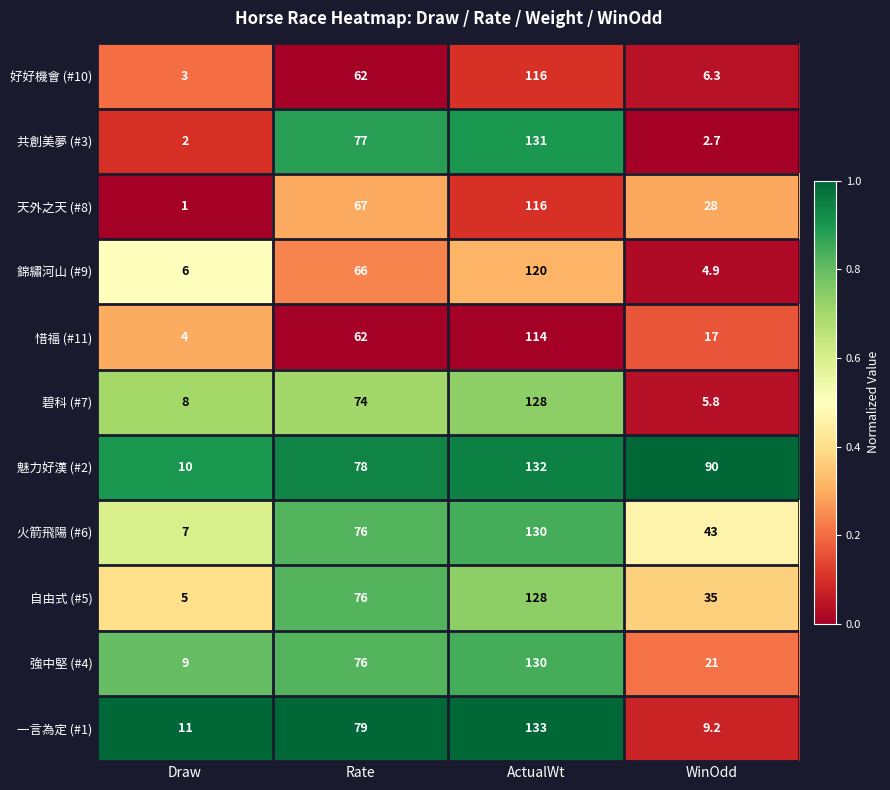

Which series has the widest spread of values?

共創美夢 (#3)